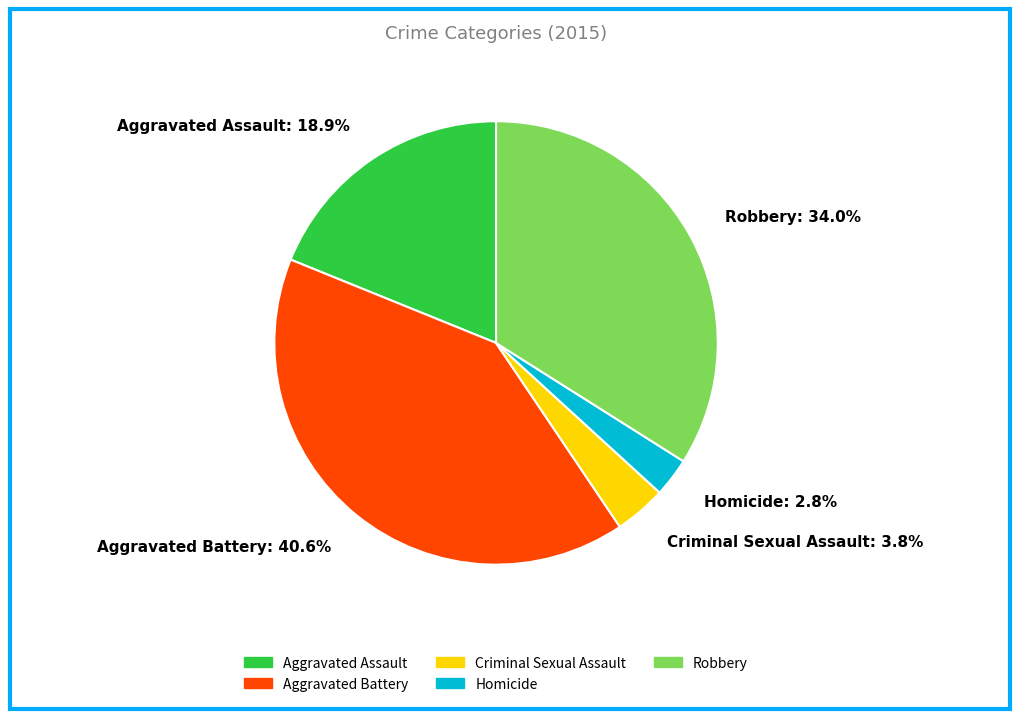

How many slices are in this pie chart?

5